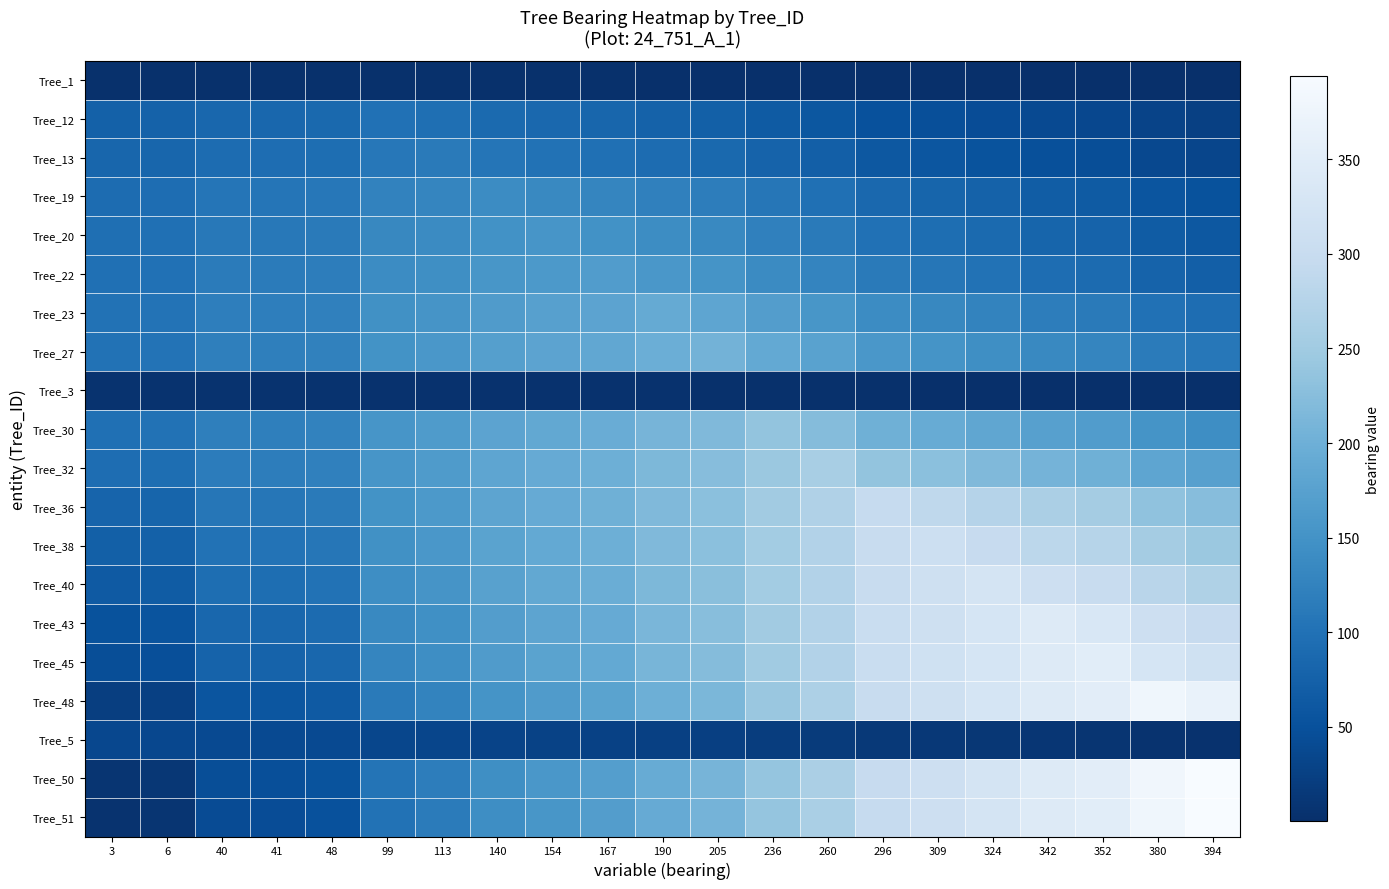

What is the smallest value displayed?

0.1